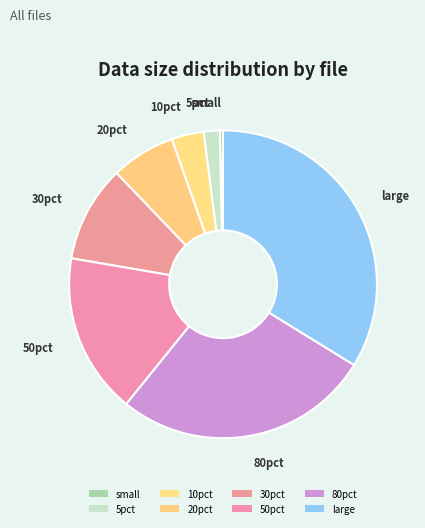

Count the number of slices in the pie.

8